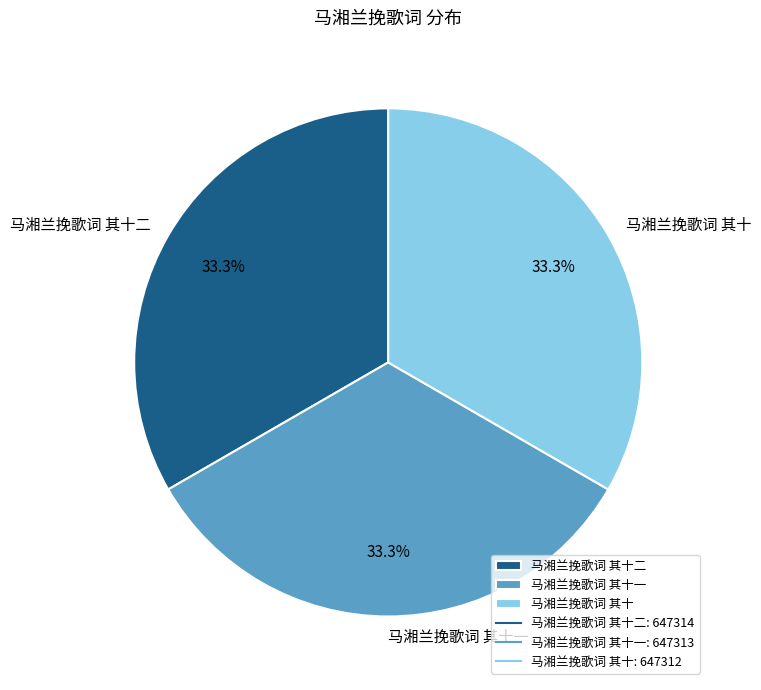

To the nearest percent, what is the average slice percentage?

33%